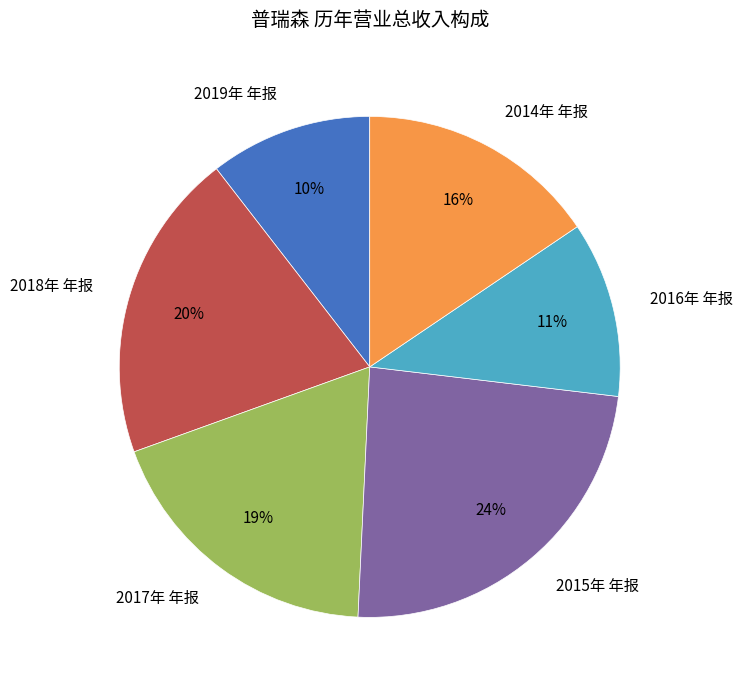

Rank the categories by value from highest to lowest.

2015年 年报, 2018年 年报, 2017年 年报, 2014年 年报, 2016年 年报, 2019年 年报